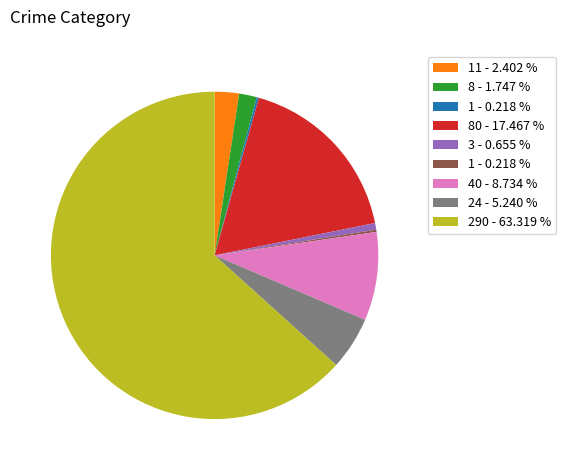

Is there any slice that represents more than half of the pie?

Yes